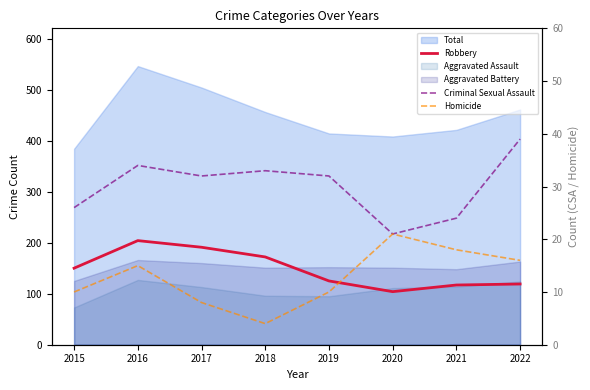

Read the Robbery value at 2015, to the nearest 10.

150